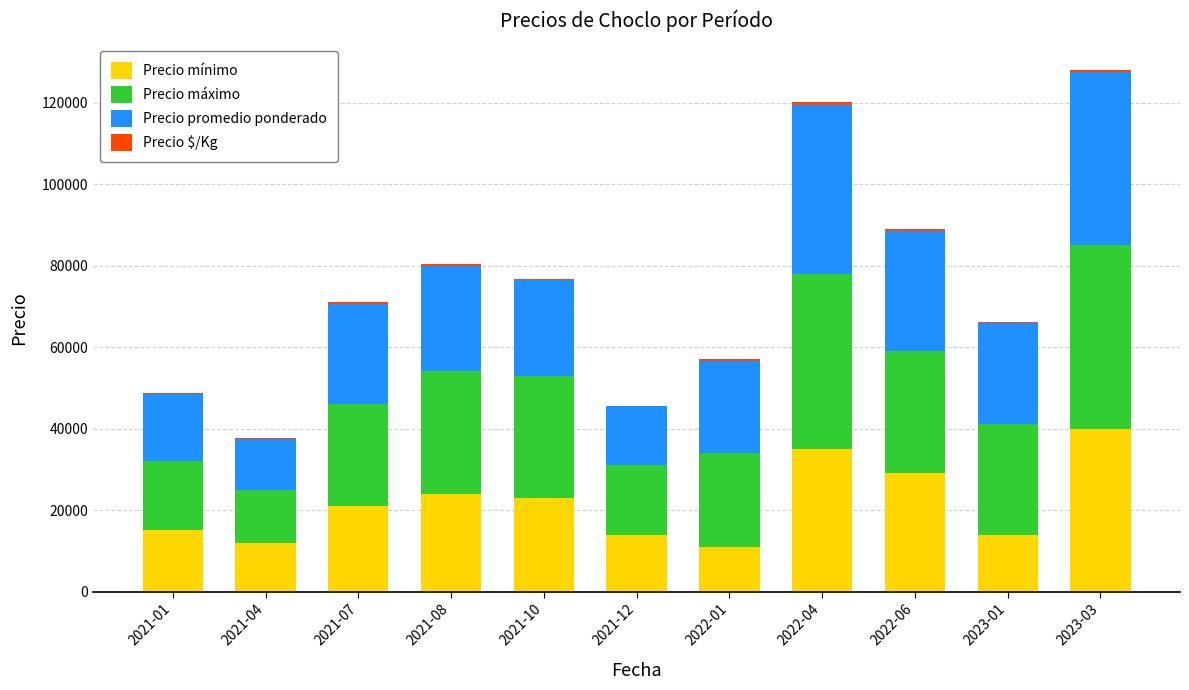

At which label does Precio mínimo reach its peak?

2023-03